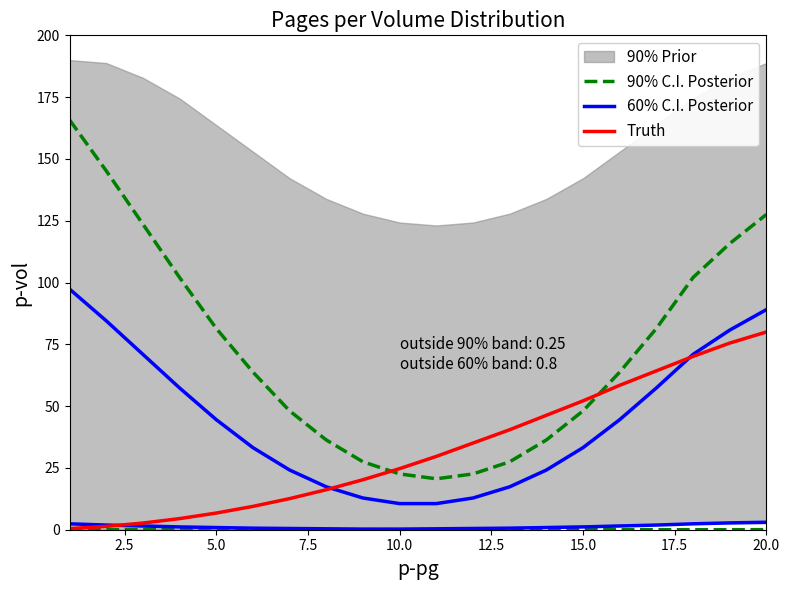

Reading left to right, what are all the values shown in this chart?

90% C.I. Posterior: 165.8	145.2	123.6	102.0	81.4	63.8	48.1	36.3	27.5	22.6	20.6	22.6	27.5	36.3	48.1	63.8	81.4	102.0	115.8	127.5
60% C.I. Posterior: 97.4	84.5	70.9	57.4	44.5	33.2	24.2	17.4	12.8	10.6	10.6	12.8	17.4	24.2	33.2	44.5	57.4	70.9	80.8	89.1
Truth: 0.4	1.3	2.7	4.5	6.7	9.4	12.6	16.2	20.2	24.7	29.7	35.1	40.4	46.3	52.1	58.4	64.3	70.1	75.5	80.0